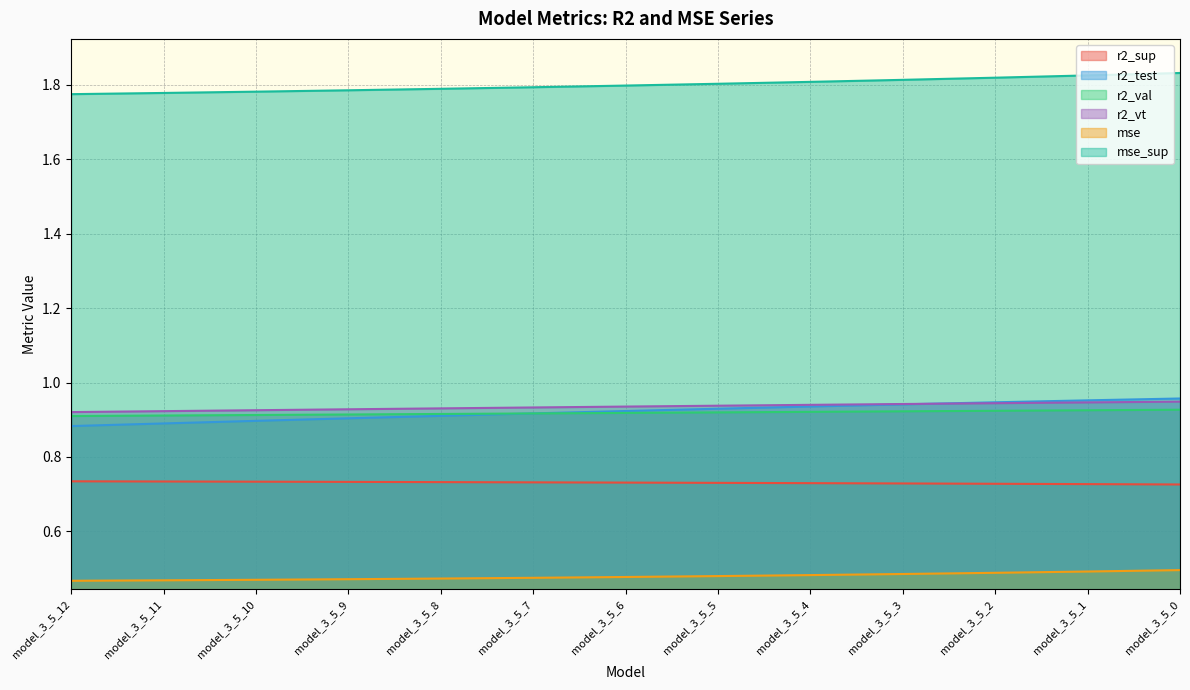

What is the total value across all series at model_3_5_3?

5.8